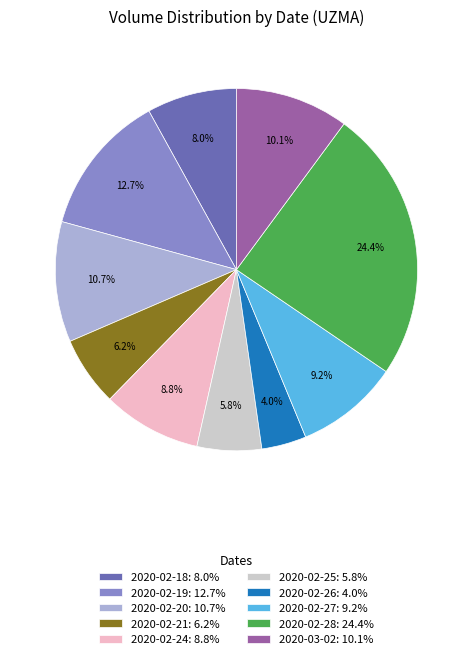

What percentage is the 2020-02-24 slice, to the nearest percent?

9%